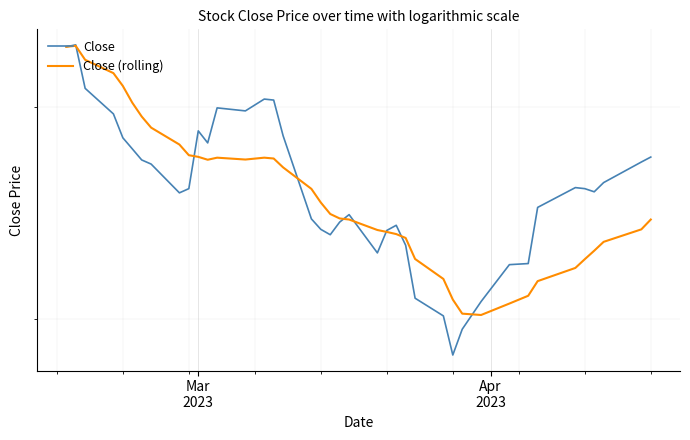

Which series has the widest spread of values?

Close